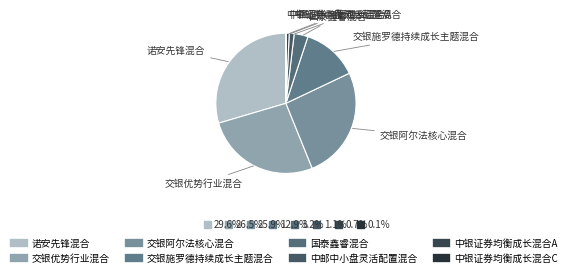

What is the ratio of the value at 诺安先锋混合 to the value at 交银阿尔法核心混合?

1.1